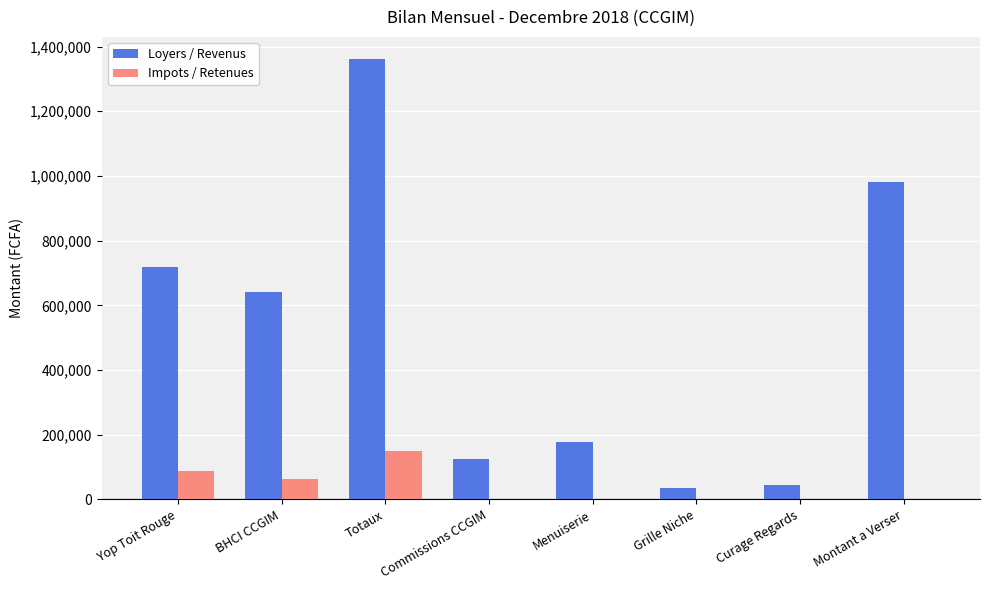

Which series changed the most between Commissions CCGIM and Montant a Verser?

Loyers / Revenus